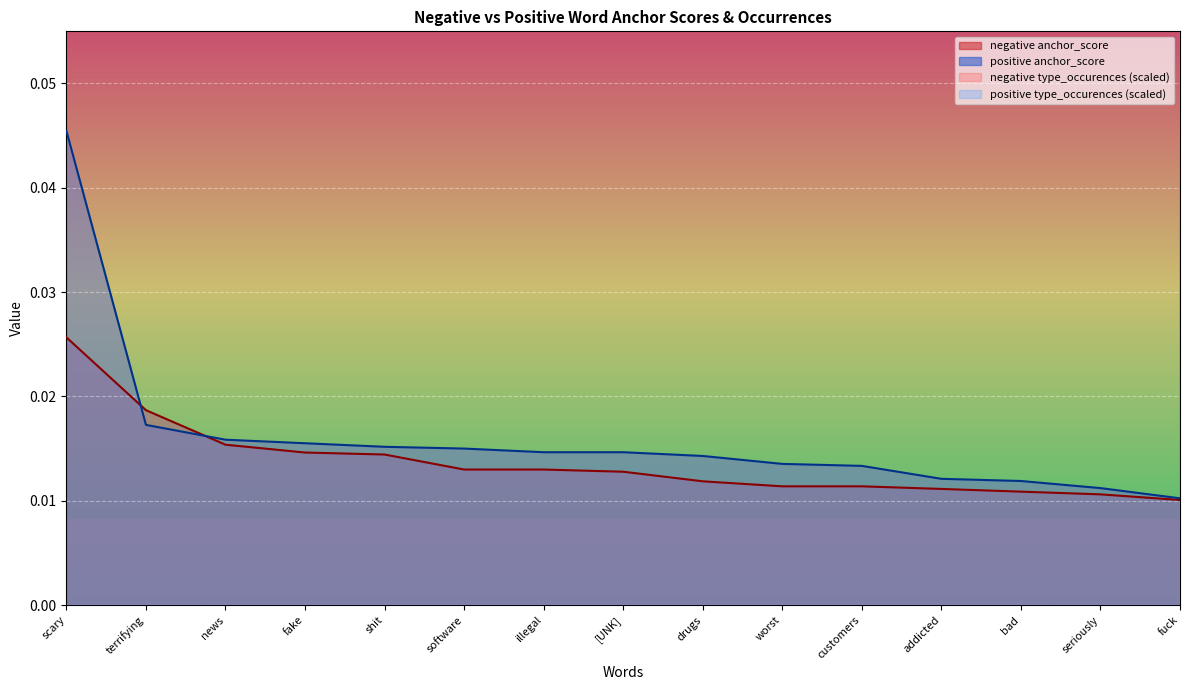

Between drugs and addicted, which series saw the biggest shift?

positive type_occurences